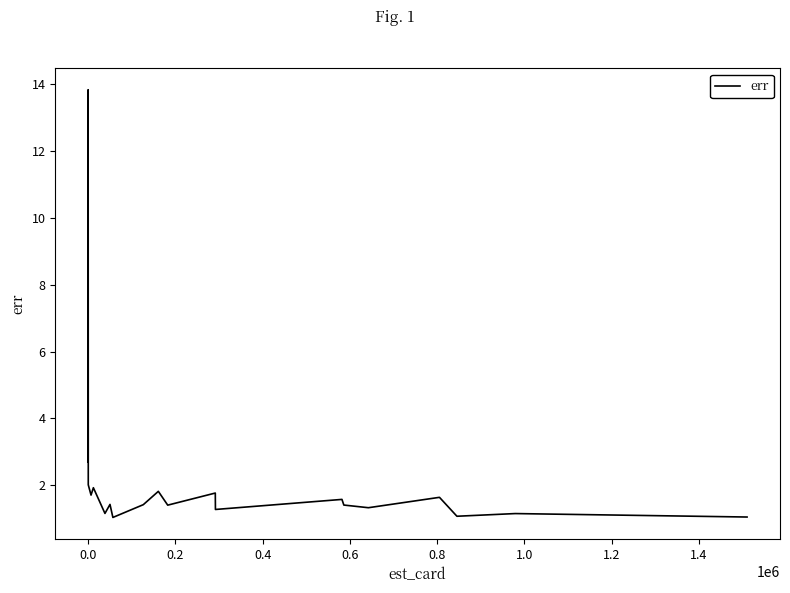

What is the minimum value shown in the chart?

1.0